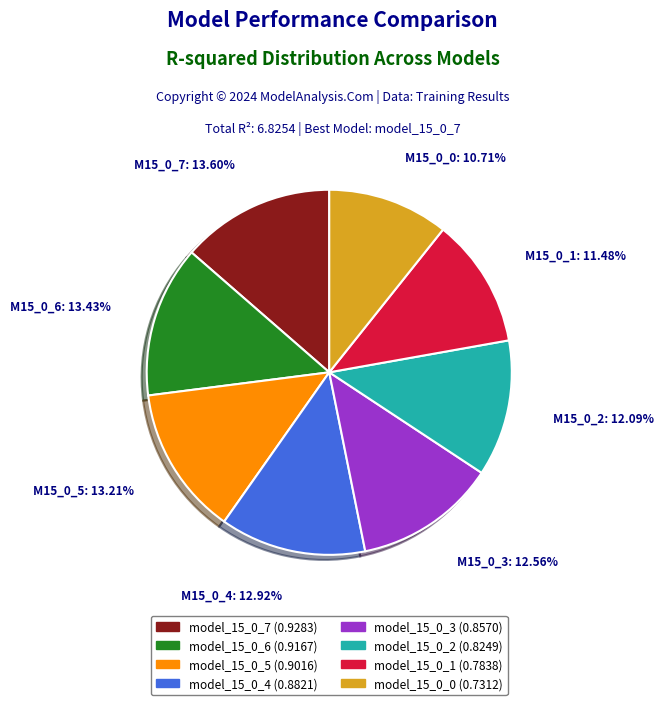

The model_15_0_6 slice represents 13% of the pie. True or false?

True